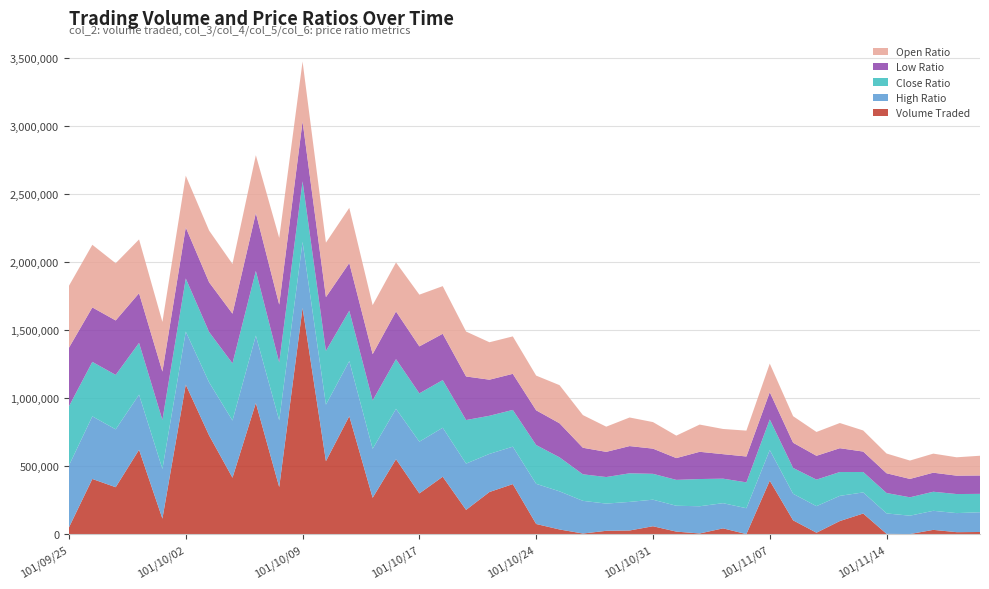

Reading left to right, what are all the values shown in this chart?

col_2: 50190.0	406100.0	345500.0	620520.0	114720.0	1098750.0	725550.0	415240.0	964180.0	346660.0	1662260.0	536800.0	867300.0	267810.0	551300.0	299840.0	422440.0	178890.0	310240.0	368260.0	75300.0	35100.0	5290.0	25200.0	27600.0	58850.0	19360.0	5600.0	43270.0	1140.0	393500.0	102160.0	11300.0	97010.0	152290.0	2950.0	1350.0	32200.0	15300.0	16600.0
col_3: 0.9	0.9	0.8	0.8	0.7	0.8	0.8	0.7	0.8	1.0	0.9	0.8	0.8	0.7	0.7	0.8	0.7	0.7	0.6	0.6	0.5	0.6	0.5	0.4	0.4	0.4	0.3	0.4	0.4	0.4	0.4	0.4	0.3	0.4	0.3	0.3	0.3	0.3	0.3	0.3
col_4: 0.9	0.9	0.8	0.8	0.7	0.8	0.8	0.8	1.0	1.0	1.0	0.8	0.8	0.7	0.7	0.8	0.7	0.7	0.6	0.6	0.6	0.6	0.5	0.4	0.4	0.4	0.4	0.4	0.4	0.4	0.5	0.4	0.4	0.4	0.3	0.3	0.3	0.3	0.3	0.3
col_5: 0.9	0.8	0.8	0.8	0.7	0.8	0.7	0.8	0.9	0.8	0.9	0.8	0.7	0.7	0.7	0.7	0.7	0.6	0.6	0.5	0.6	0.5	0.4	0.4	0.4	0.4	0.4	0.4	0.4	0.4	0.5	0.4	0.4	0.3	0.3	0.3	0.3	0.3	0.3	0.3
col_6: 0.9	0.8	0.8	0.7	0.7	0.8	0.7	0.7	0.8	0.8	0.9	0.8	0.7	0.7	0.7	0.7	0.7	0.6	0.5	0.5	0.5	0.5	0.4	0.4	0.4	0.4	0.3	0.4	0.4	0.4	0.4	0.4	0.3	0.3	0.3	0.3	0.3	0.3	0.3	0.3